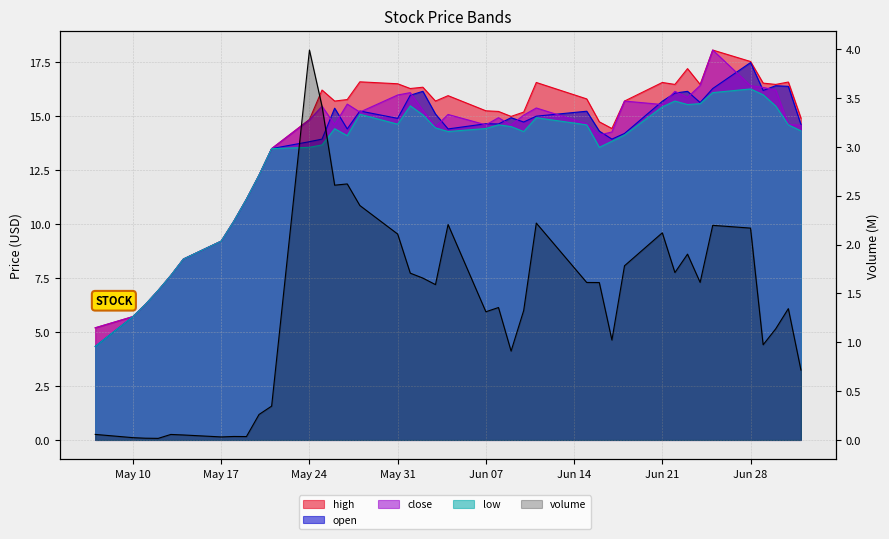

True or false: the data has more than 0 interior local peaks.

True